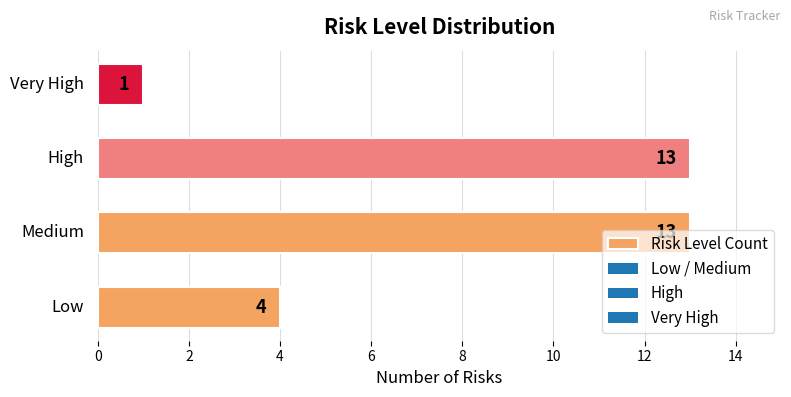

What is the difference between the second highest and minimum values?

12